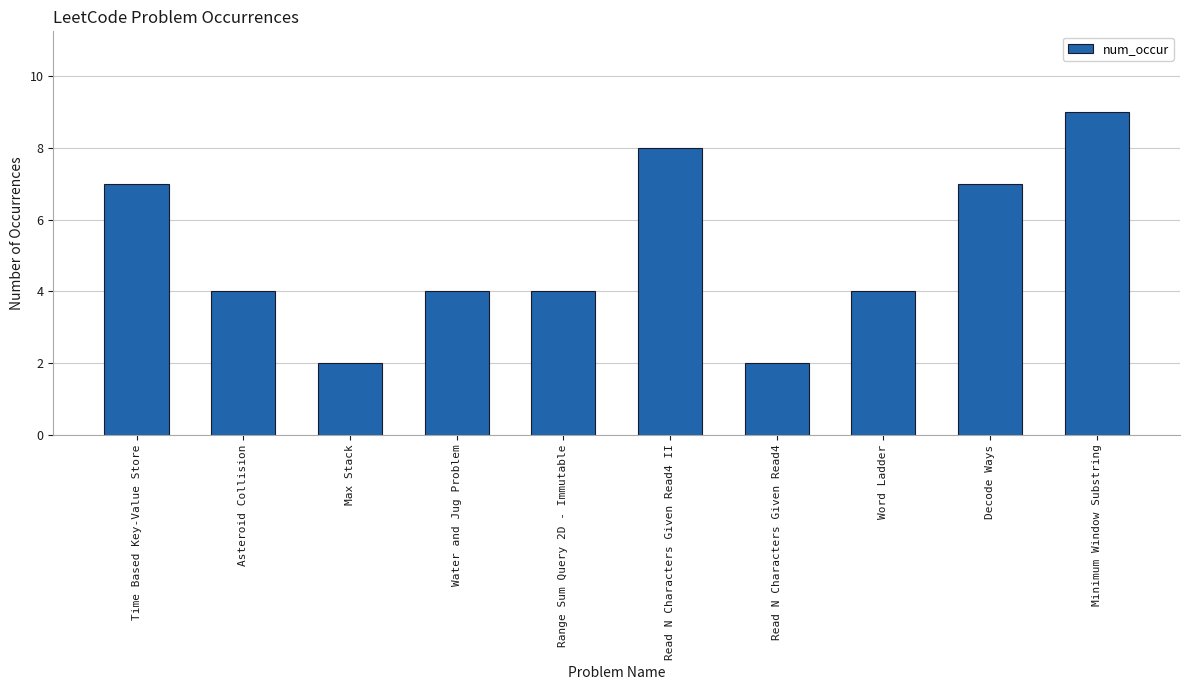

What is the sum of all values?

51